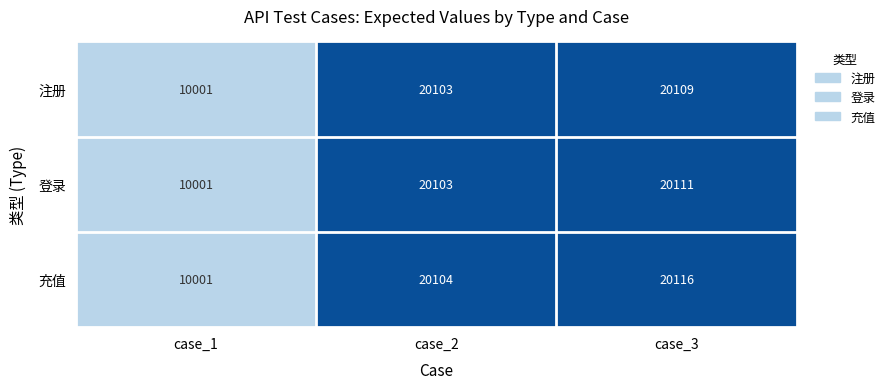

Reading left to right, what are all the values shown in this chart?

注册: 10001	20103	20109
登录: 10001	20103	20111
充值: 10001	20104	20116